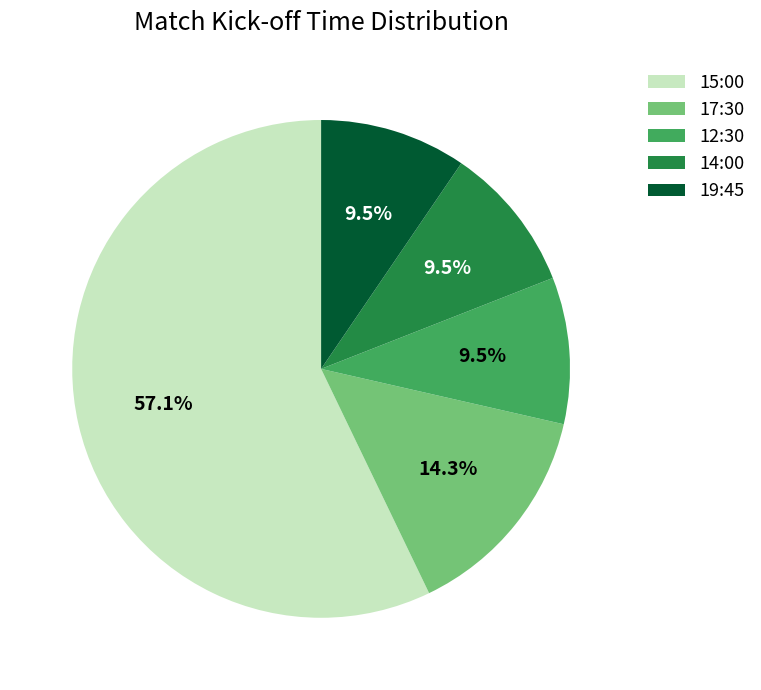

Is there a majority slice in this chart?

Yes